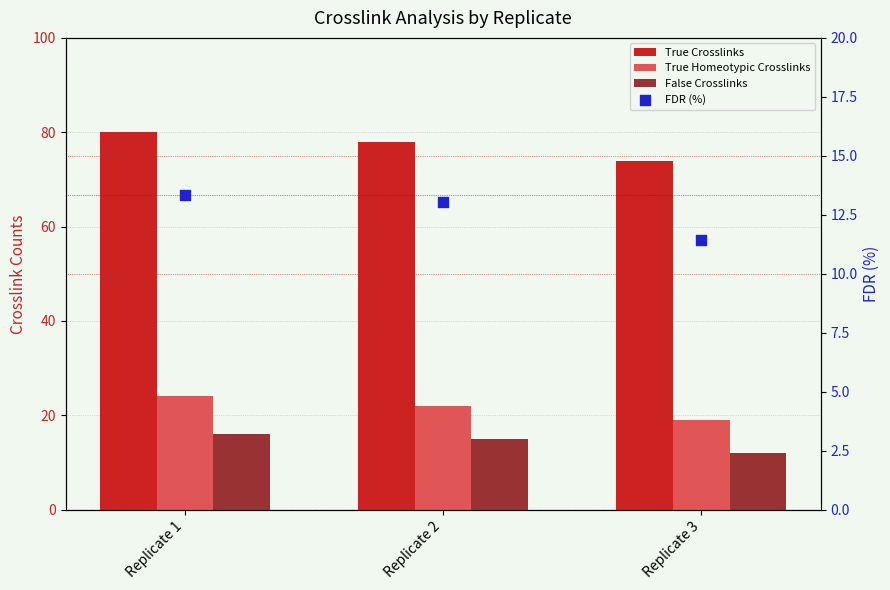

Which series contains the highest Y value?

True Crosslinks